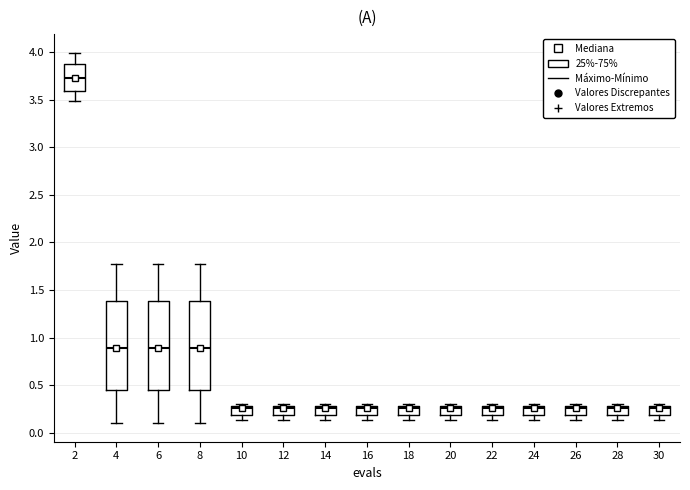

Reading left to right, transcribe this box plot: for each box, give where its median line is, the range the box spans, and where its two whiskers end, as read against the y-axis. The values are not printed on the chart, so give them approximately, as read against the axis.

2: median 3.75, box 3.60 to 3.90, whiskers 3.50 to 4.00
4: median 0.90, box 0.45 to 1.40, whiskers 0.10 to 1.80
6: median 0.90, box 0.45 to 1.40, whiskers 0.10 to 1.80
8: median 0.90, box 0.45 to 1.40, whiskers 0.10 to 1.80
10: median 0.25, box 0.20 to 0.30, whiskers 0.15 to 0.30 (just above the box's upper edge)
12: median 0.25, box 0.20 to 0.30, whiskers 0.15 to 0.30 (just above the box's upper edge)
14: median 0.25, box 0.20 to 0.30, whiskers 0.15 to 0.30 (just above the box's upper edge)
16: median 0.25, box 0.20 to 0.30, whiskers 0.15 to 0.30 (just above the box's upper edge)
18: median 0.25, box 0.20 to 0.30, whiskers 0.15 to 0.30 (just above the box's upper edge)
20: median 0.25, box 0.20 to 0.30, whiskers 0.15 to 0.30 (just above the box's upper edge)
22: median 0.25, box 0.20 to 0.30, whiskers 0.15 to 0.30 (just above the box's upper edge)
24: median 0.25, box 0.20 to 0.30, whiskers 0.15 to 0.30 (just above the box's upper edge)
26: median 0.25, box 0.20 to 0.30, whiskers 0.15 to 0.30 (just above the box's upper edge)
28: median 0.25, box 0.20 to 0.30, whiskers 0.15 to 0.30 (just above the box's upper edge)
30: median 0.25, box 0.20 to 0.30, whiskers 0.15 to 0.30 (just above the box's upper edge)